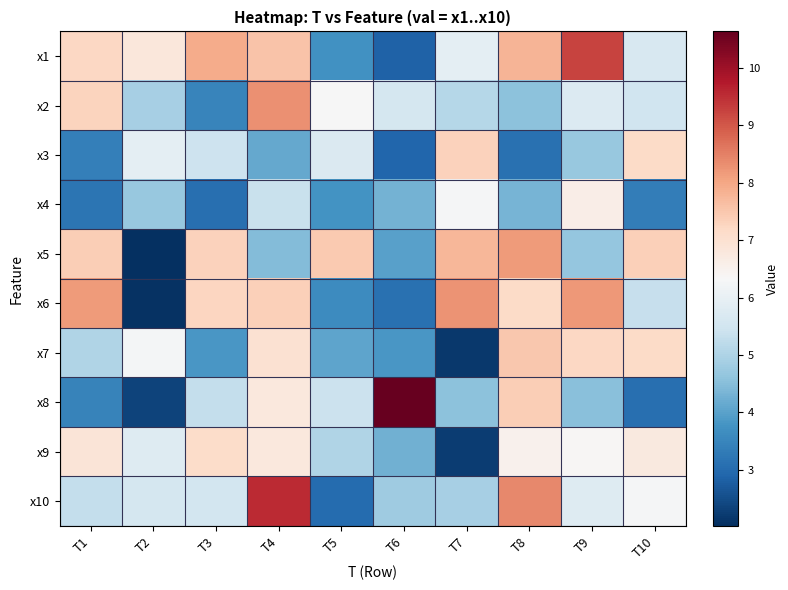

Reading left to right, what are all the values shown in this chart?

x1: T1=7.2	T2=6.8	T3=7.9	T4=7.6	T5=3.7	T6=2.9	T7=5.9	T8=7.8	T9=9.2	T10=5.6
x2: T1=7.3	T2=4.9	T3=3.5	T4=8.3	T5=6.3	T6=5.6	T7=5.1	T8=4.6	T9=5.7	T10=5.5
x3: T1=3.4	T2=5.9	T3=5.5	T4=4.1	T5=5.7	T6=2.9	T7=7.3	T8=3.1	T9=4.7	T10=7.1
x4: T1=3.2	T2=4.7	T3=3.1	T4=5.4	T5=3.8	T6=4.3	T7=6.3	T8=4.3	T9=6.6	T10=3.4
x5: T1=7.4	T2=2.0	T3=7.3	T4=4.5	T5=7.5	T6=4.0	T7=7.8	T8=8.2	T9=4.7	T10=7.3
x6: T1=8.2	T2=2.1	T3=7.3	T4=7.3	T5=3.6	T6=3.1	T7=8.3	T8=7.1	T9=8.2	T10=5.4
x7: T1=5.0	T2=6.2	T3=3.8	T4=7.0	T5=4.1	T6=3.8	T7=2.2	T8=7.5	T9=7.2	T10=7.2
x8: T1=3.4	T2=2.3	T3=5.3	T4=6.8	T5=5.4	T6=10.6	T7=4.6	T8=7.4	T9=4.5	T10=3.1
x9: T1=6.9	T2=5.8	T3=7.1	T4=6.8	T5=5.0	T6=4.3	T7=2.2	T8=6.5	T9=6.4	T10=6.7
x10: T1=5.3	T2=5.6	T3=5.5	T4=9.5	T5=3.0	T6=4.8	T7=4.9	T8=8.4	T9=5.8	T10=6.3